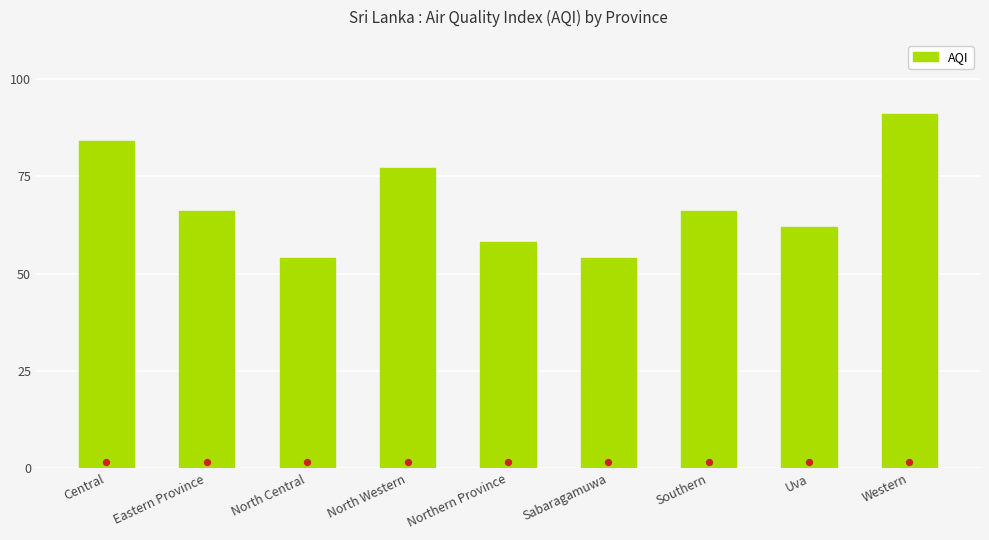

Between Northern Province and Eastern Province, which is larger?

Eastern Province